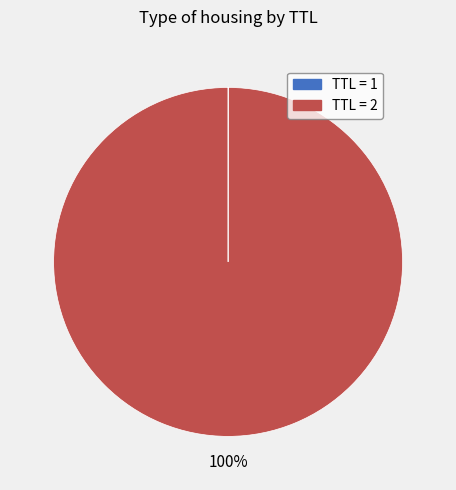

To the nearest percent, what is the difference between the largest and smallest slice percentages?

100%